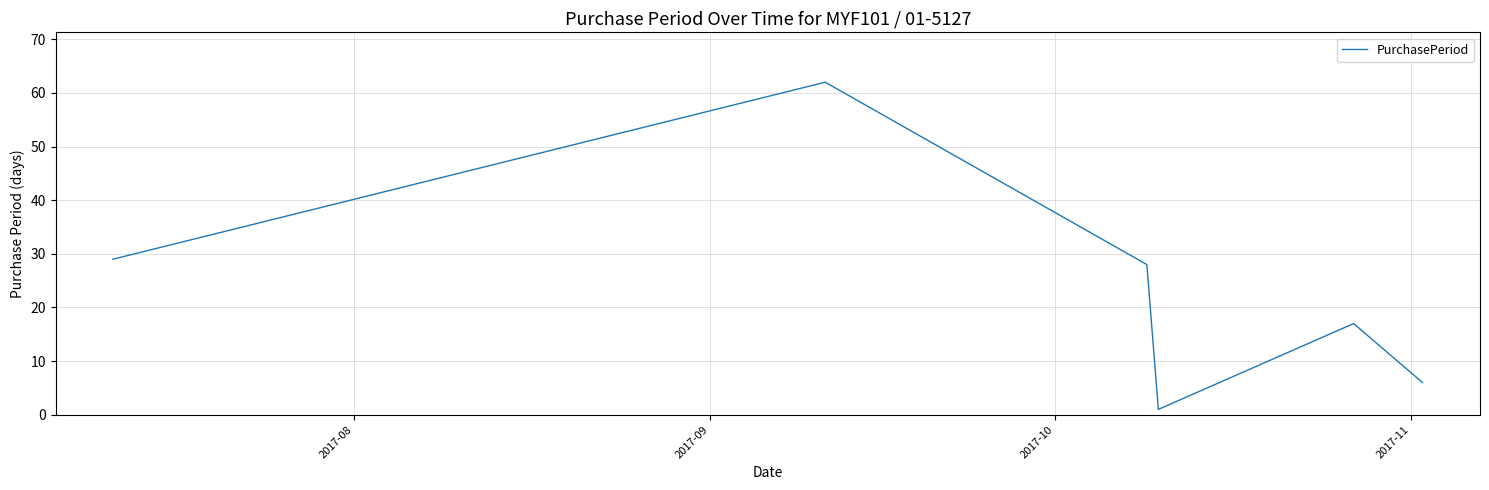

What is the difference between the second highest and second lowest values?

23